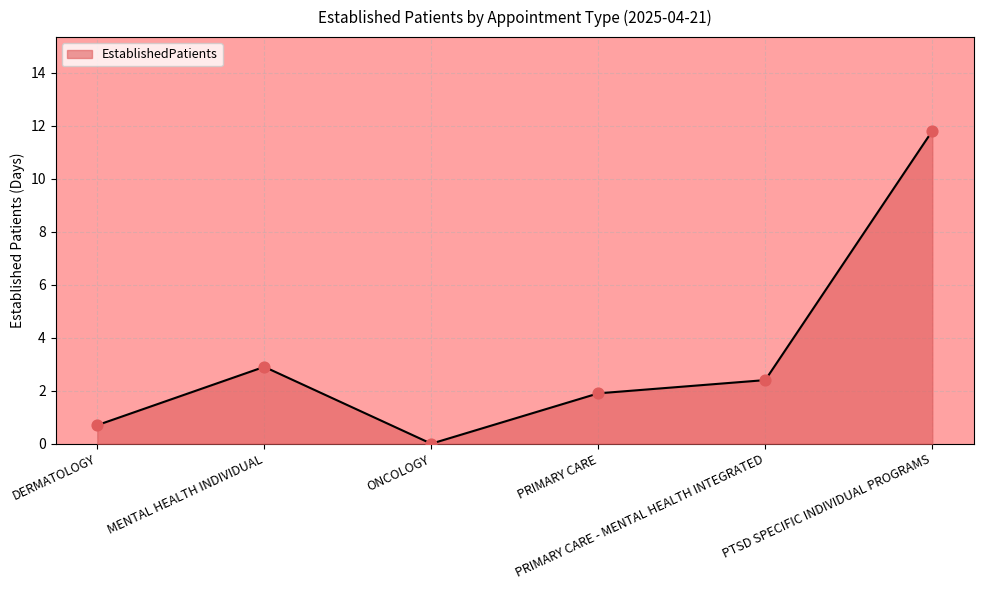

Which has a higher value, PRIMARY CARE or MENTAL HEALTH INDIVIDUAL?

MENTAL HEALTH INDIVIDUAL